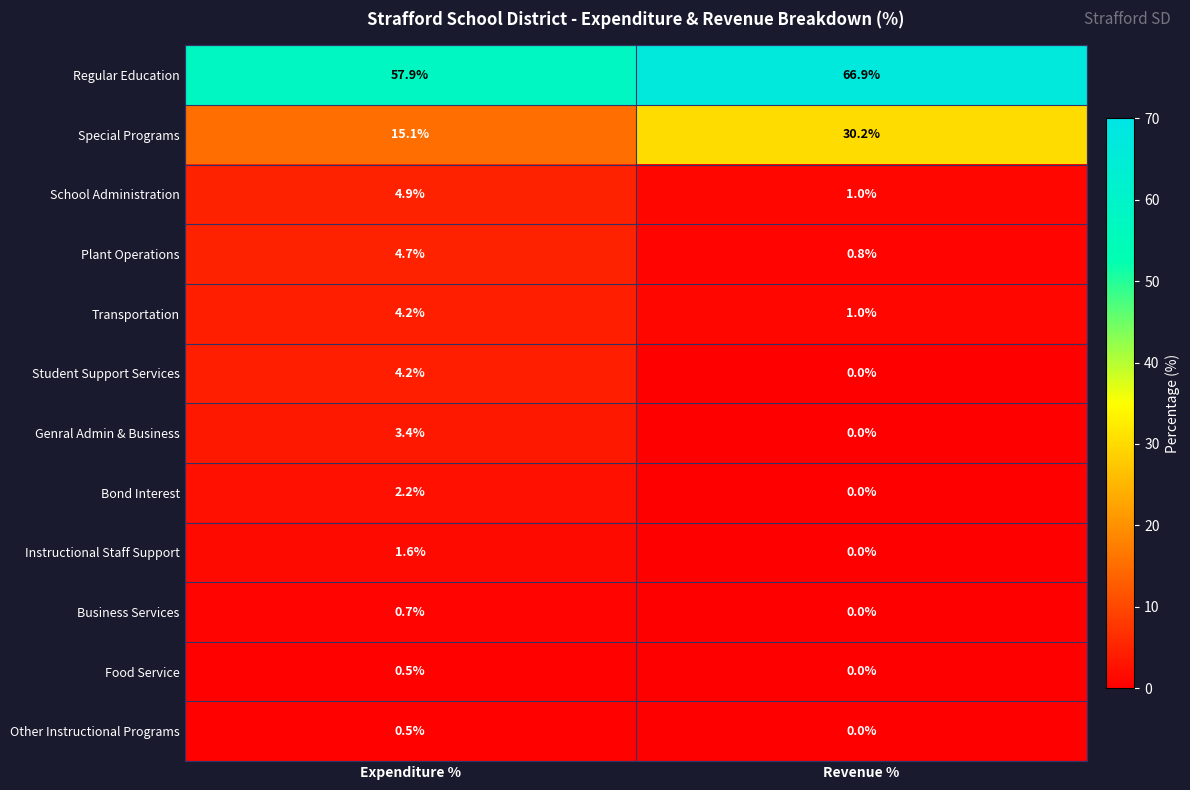

What is the maximum value for Bond Interest?

2.2